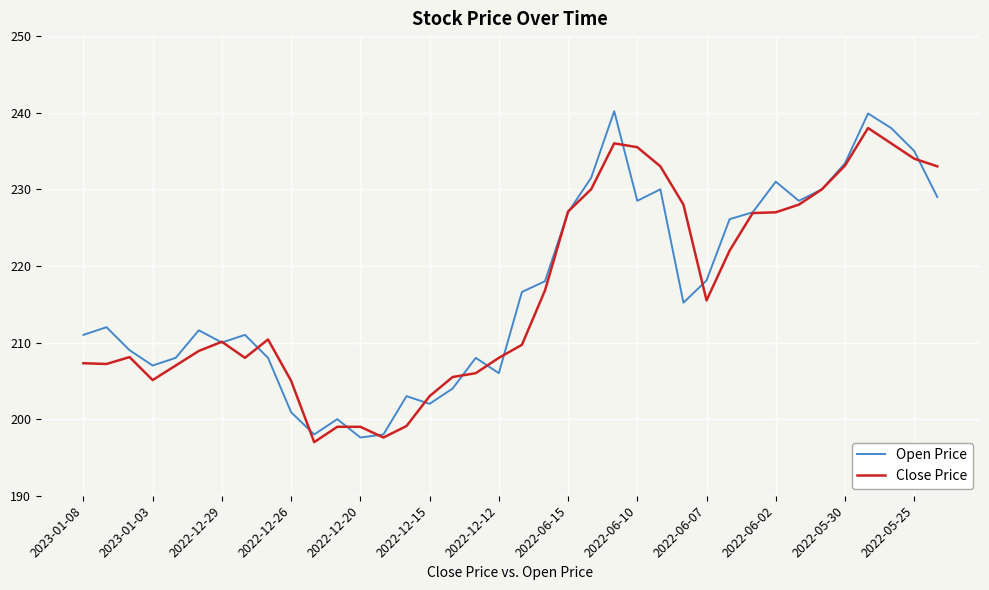

Which series has the widest spread of values?

Open Price